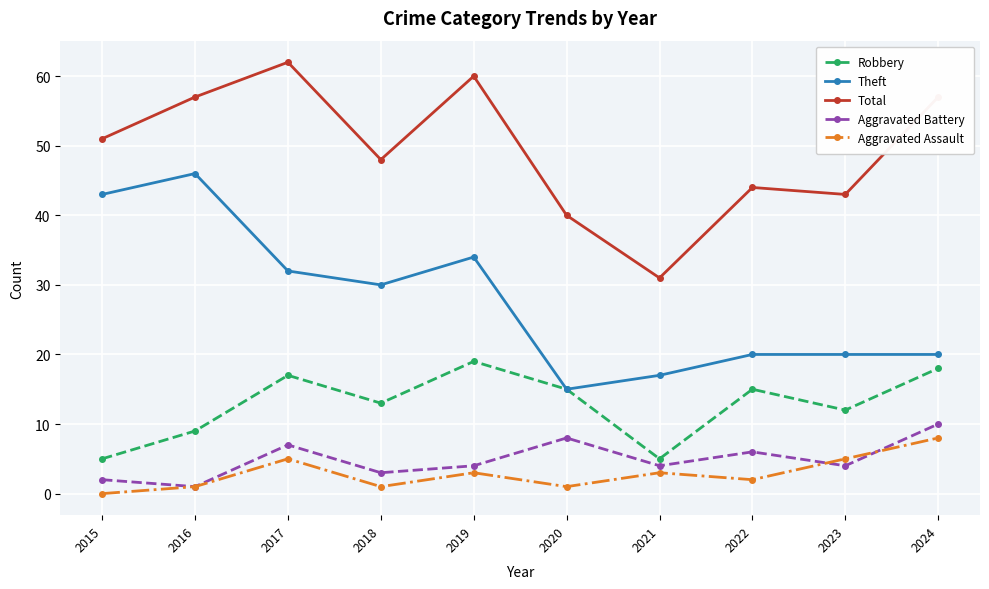

The value of Theft at 2019 is 12. True or false?

False